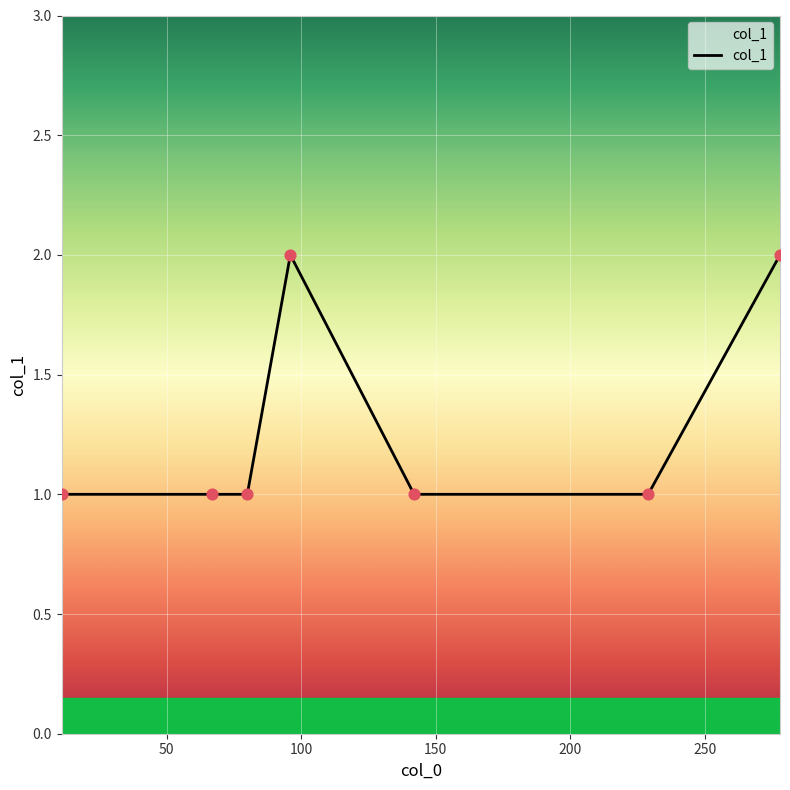

What is the sum of all values?

9